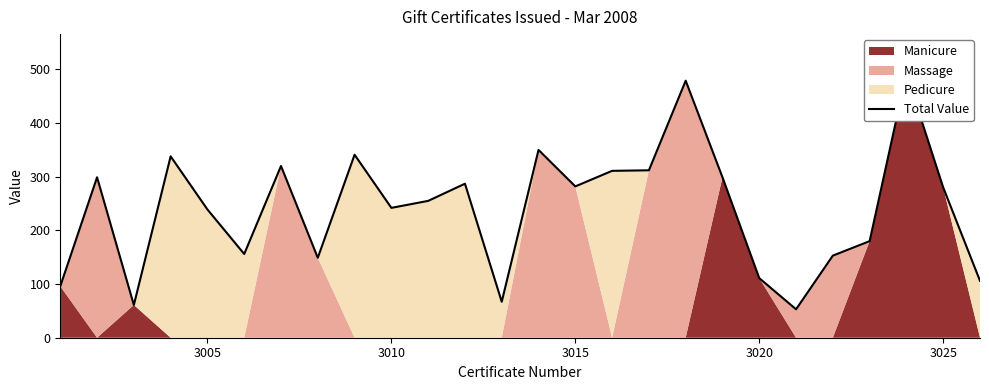

True or false: the data has more than 1 interior local peaks.

True